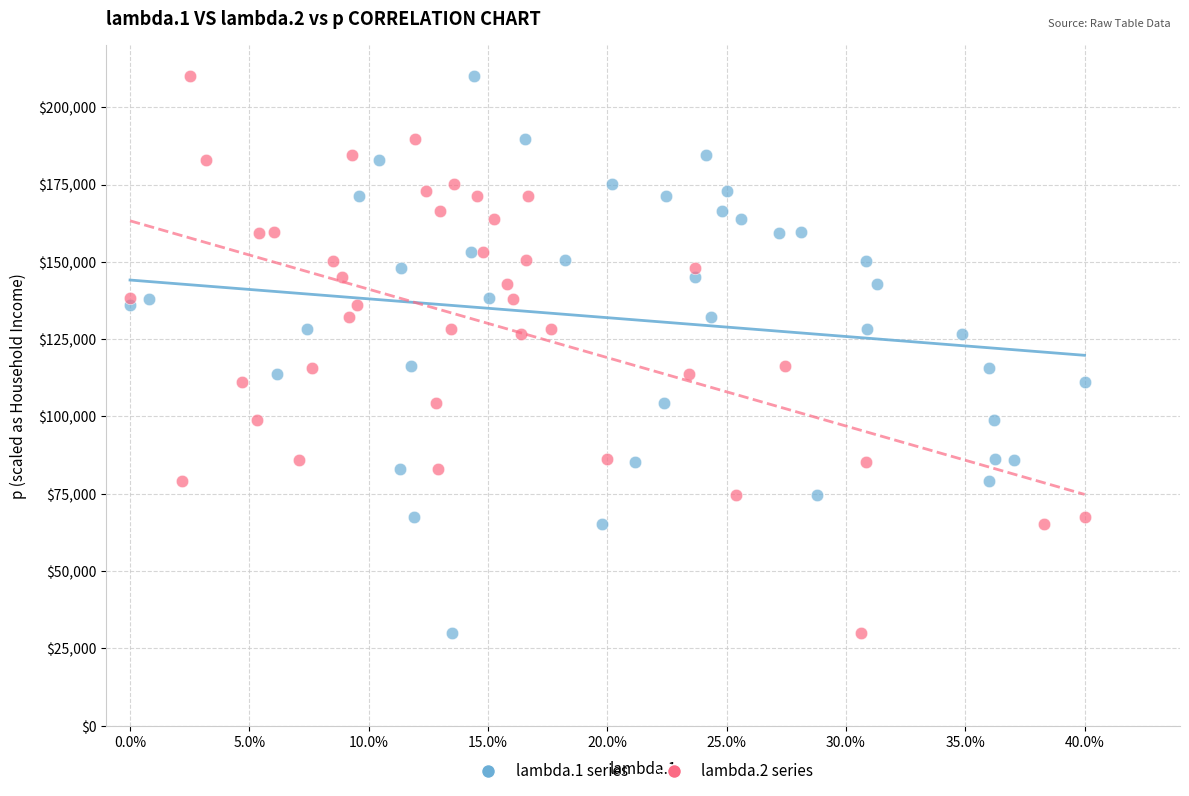

What are all the series names shown in the legend?

lambda.1 series, lambda.2 series